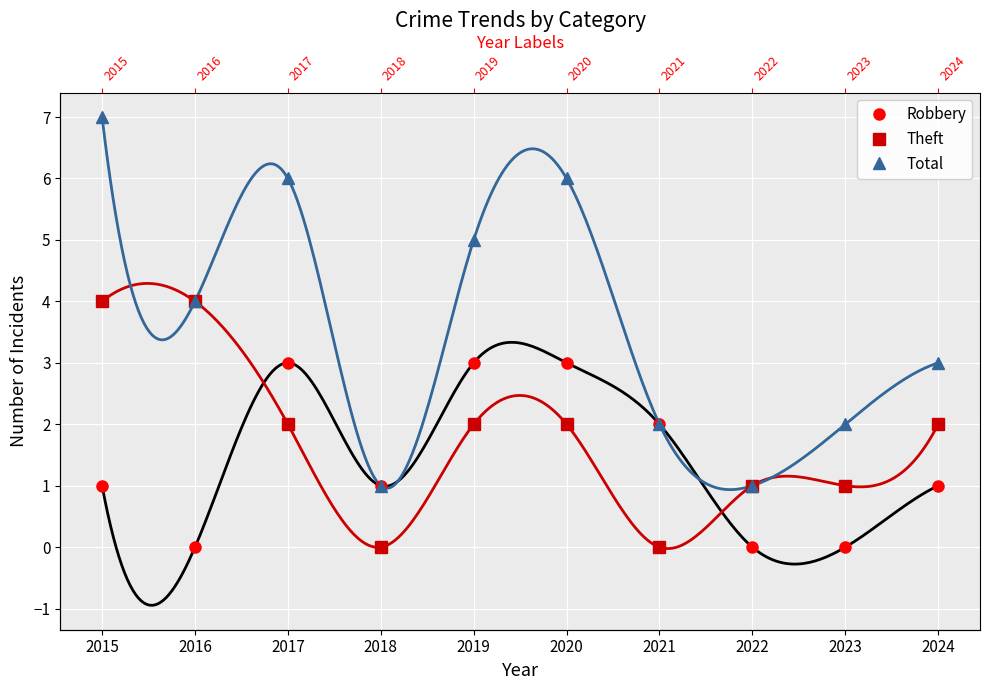

The value of Theft at 2019 is 1. True or false?

False